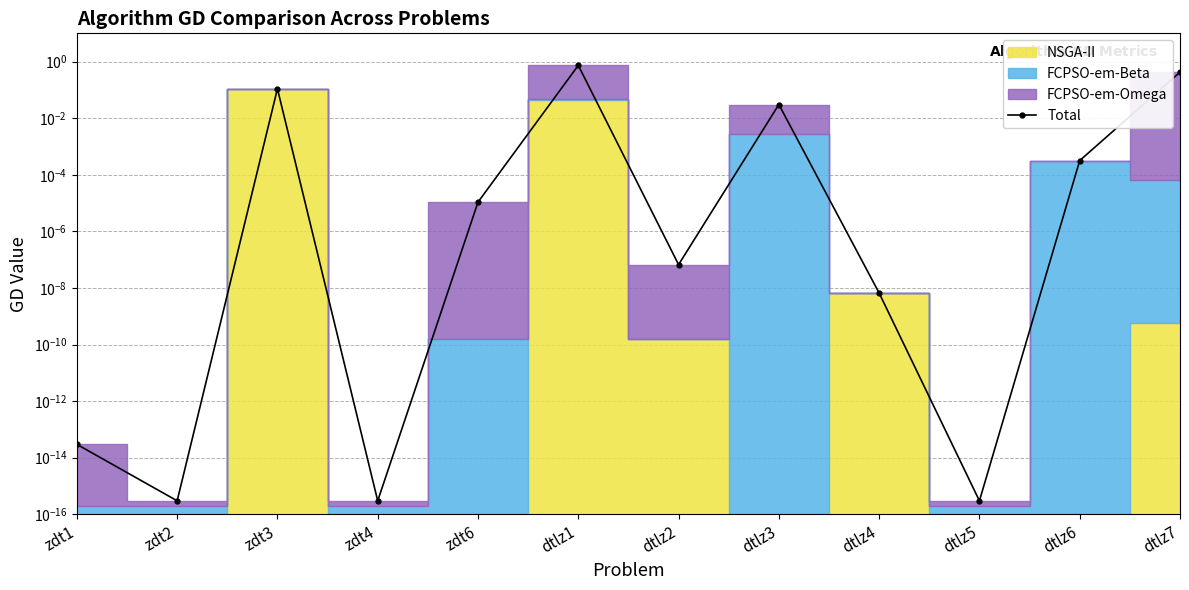

What is the label of the 8th point from the right?

zdt6